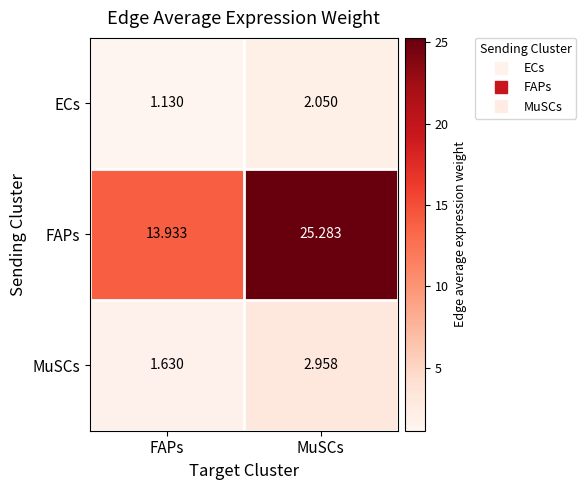

How many values in the FAPs series exceed 25?

1